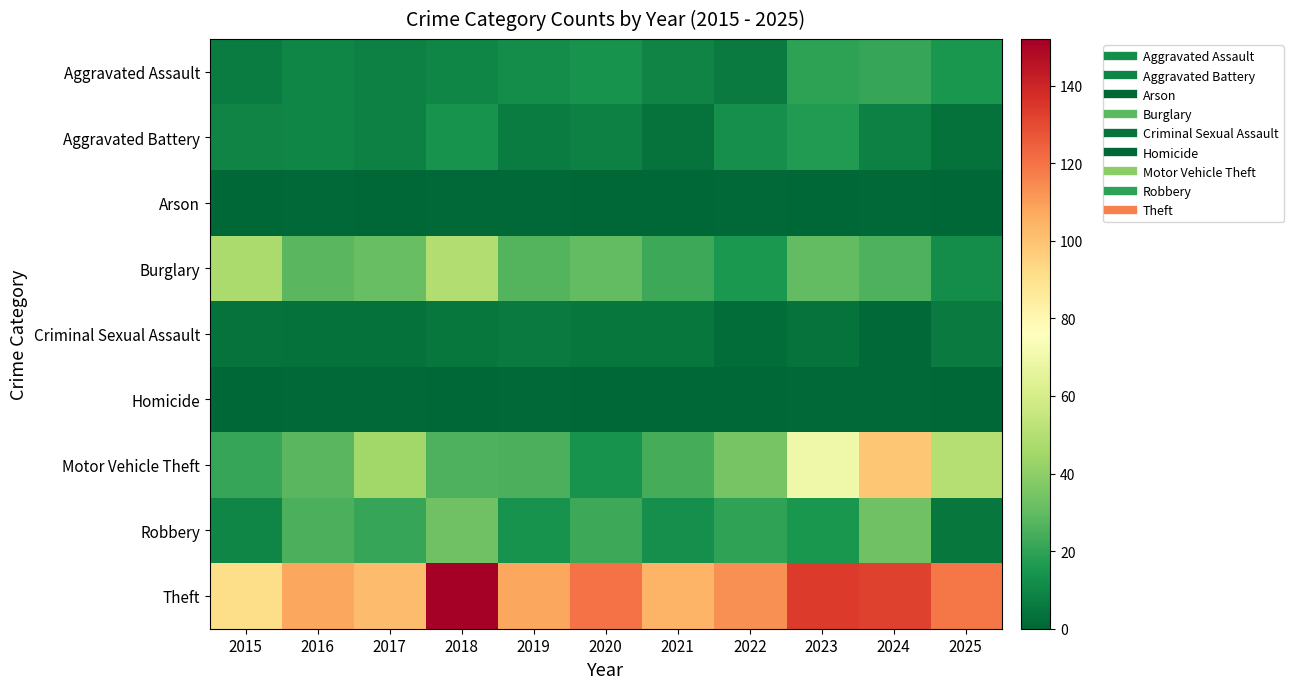

Which series has the largest range (max minus min)?

Motor Vehicle Theft